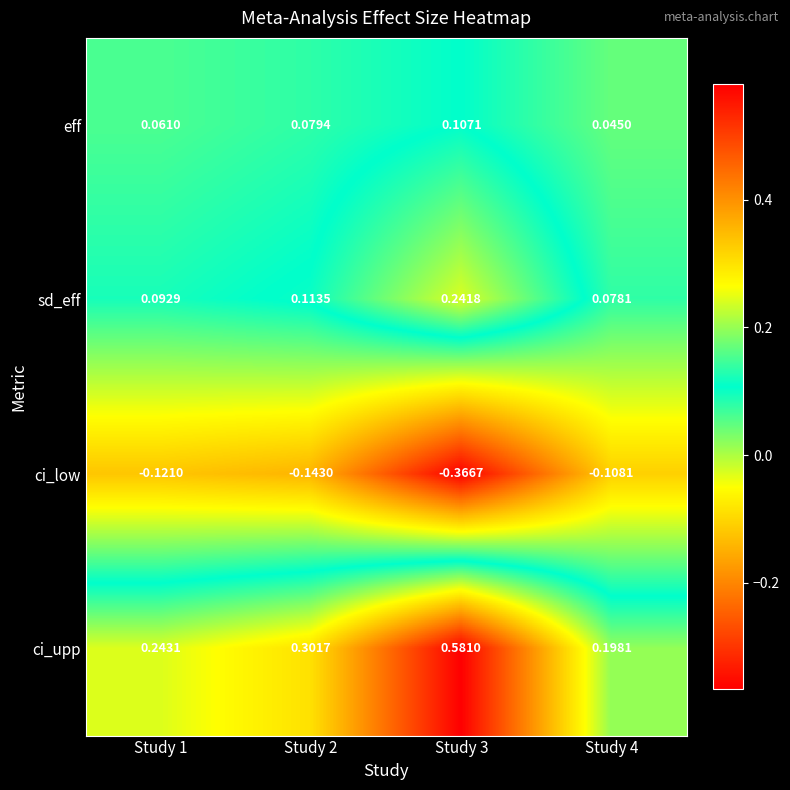

Between Study 1 and Study 2, which series saw the biggest shift?

ci_upp